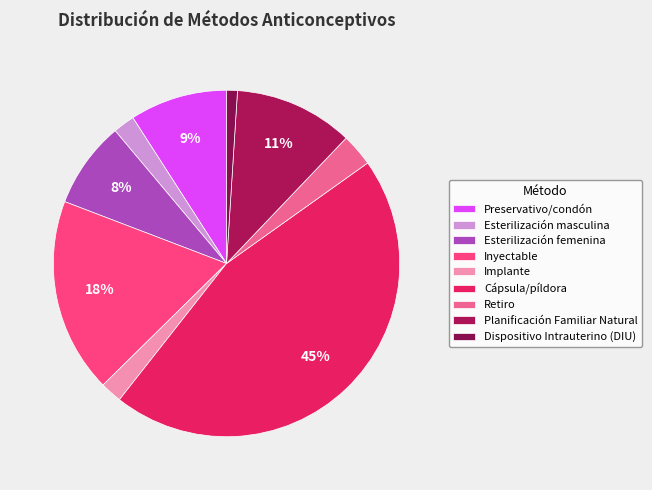

What percentage is the Planificación Familiar Natural slice, to the nearest percent?

11%